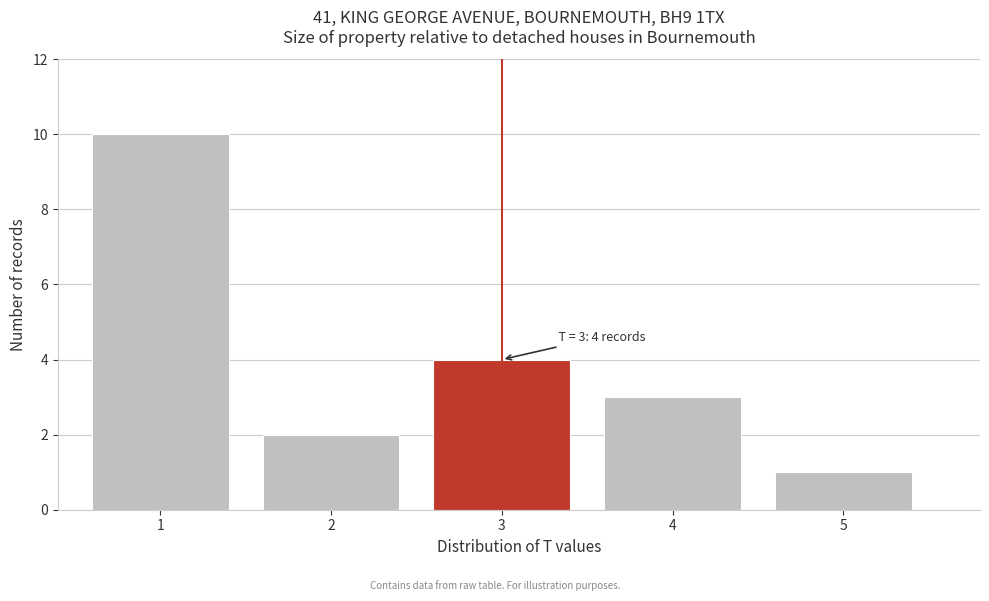

Reading left to right, transcribe all the data shown in this chart.

10	2	4	3	1